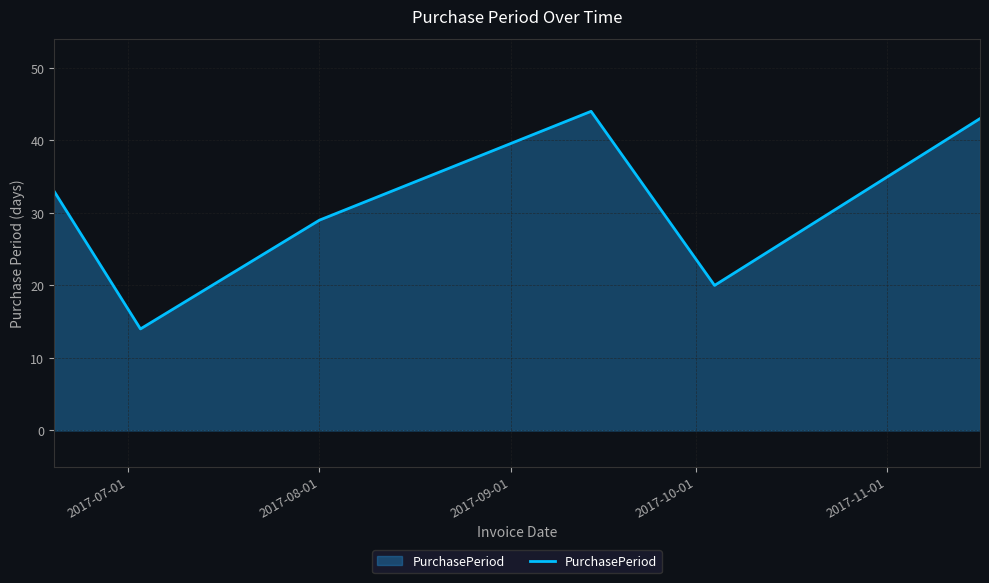

What is the difference between the second highest and second lowest values?

23